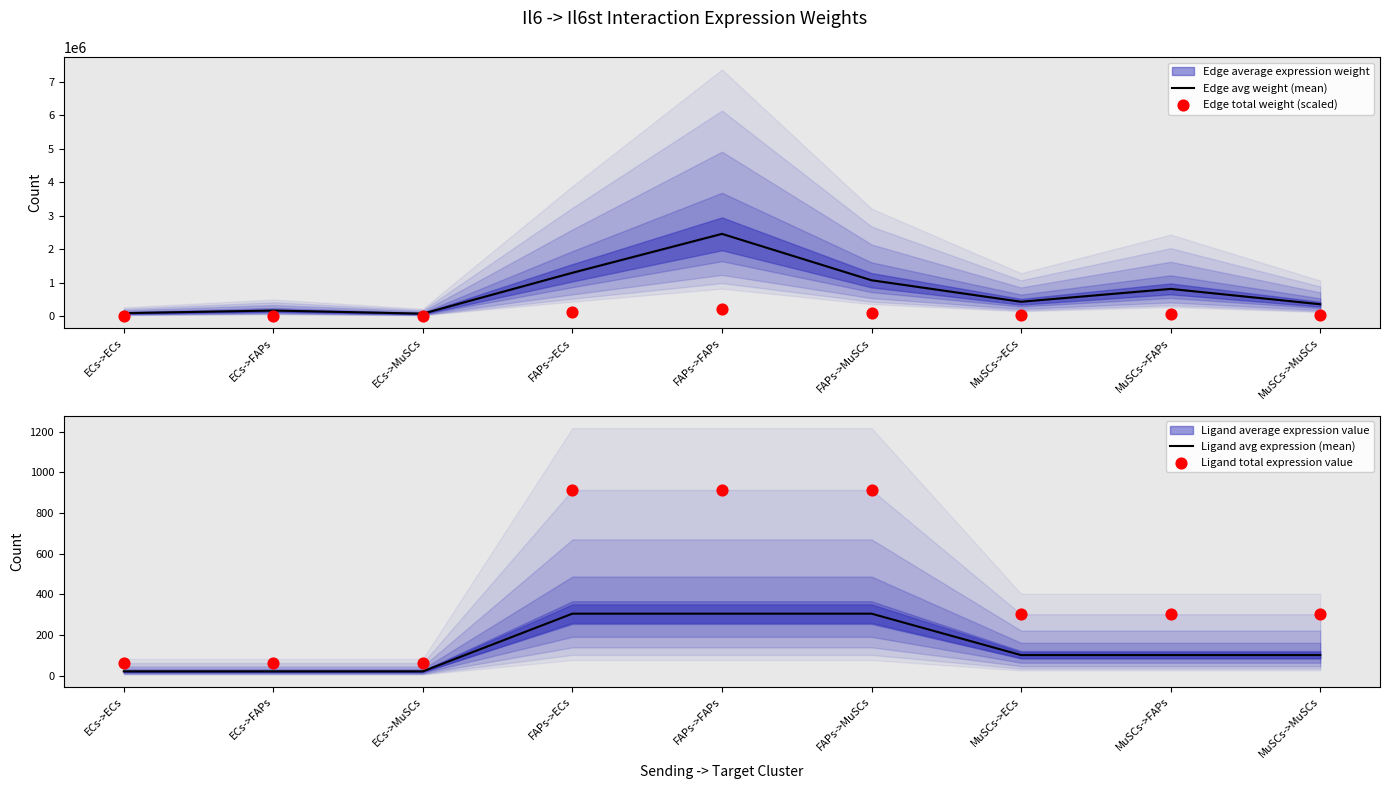

Which series has the largest Y range (max minus min)?

Edge avg weight (mean)